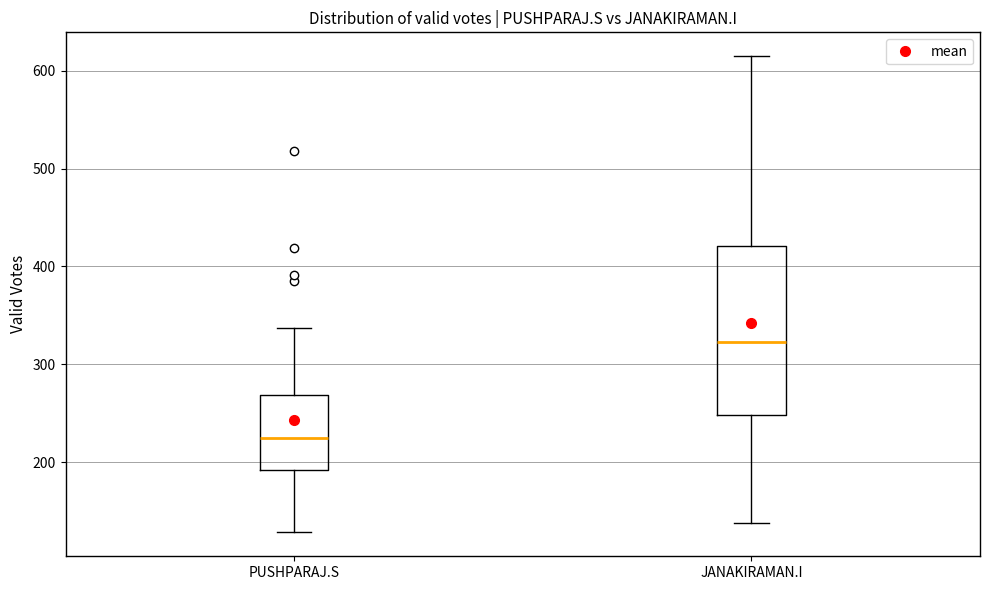

Which box's median line is the lowest?

PUSHPARAJ.S